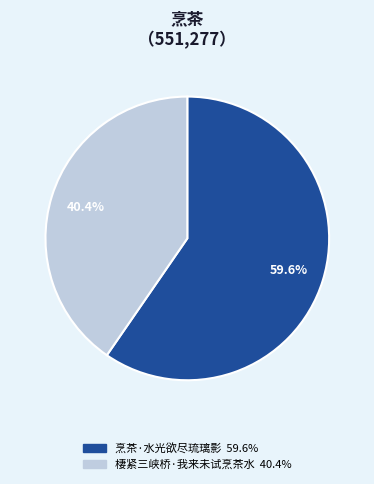

What percentage is NOT represented by 烹茶·水光欲尽琉璃影?

40.4%